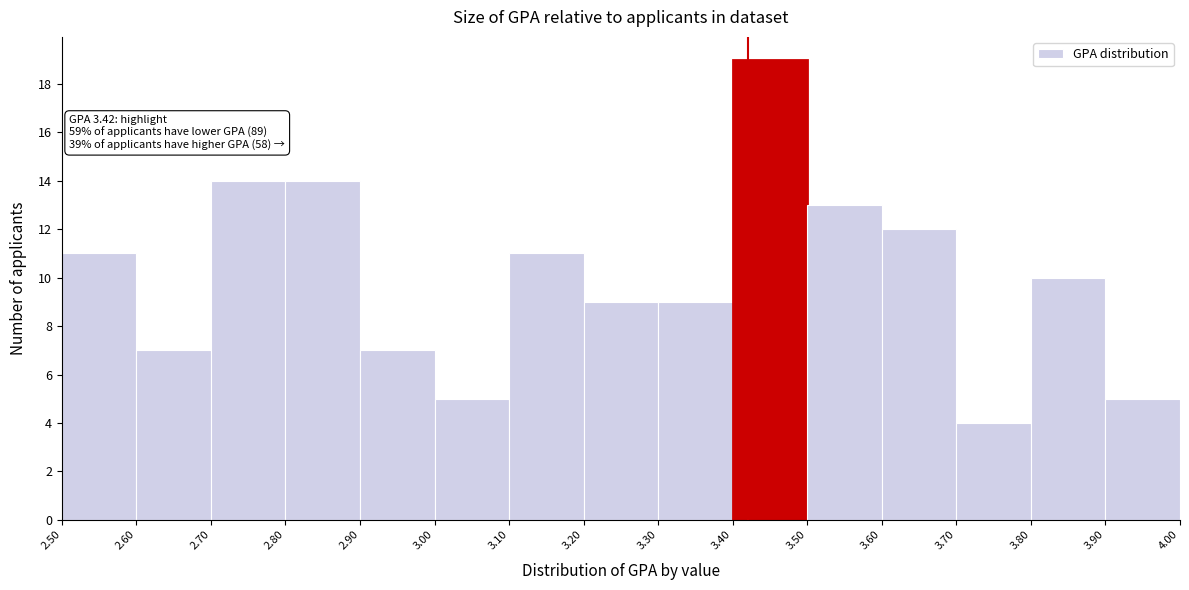

Over which range of the x-axis is the bar tallest?

3.40 to 3.50